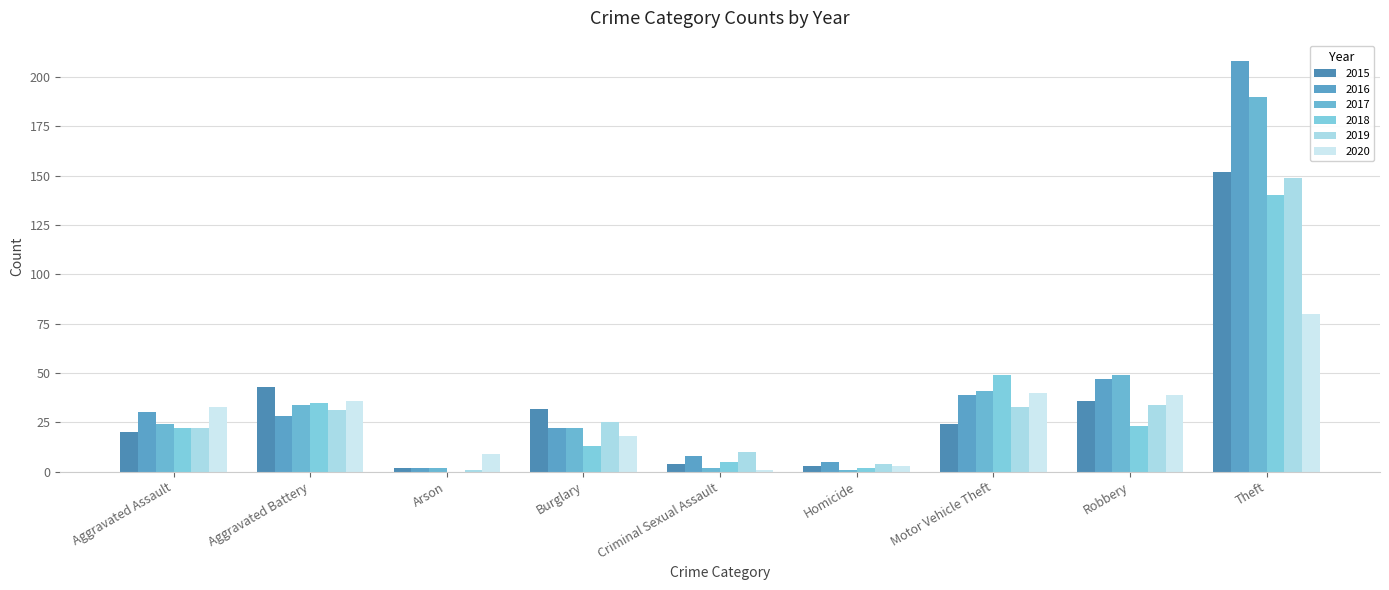

Which has a higher value, Burglary or Theft?

Theft